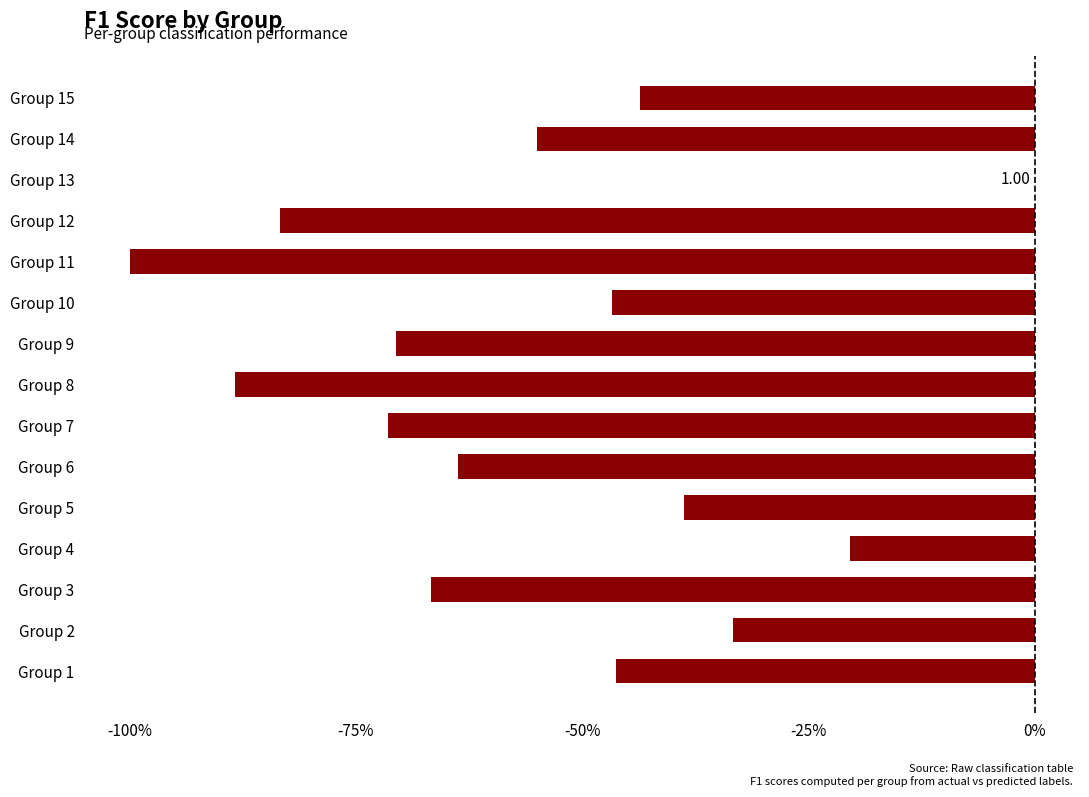

What is the difference between the maximum and minimum values?

1.0